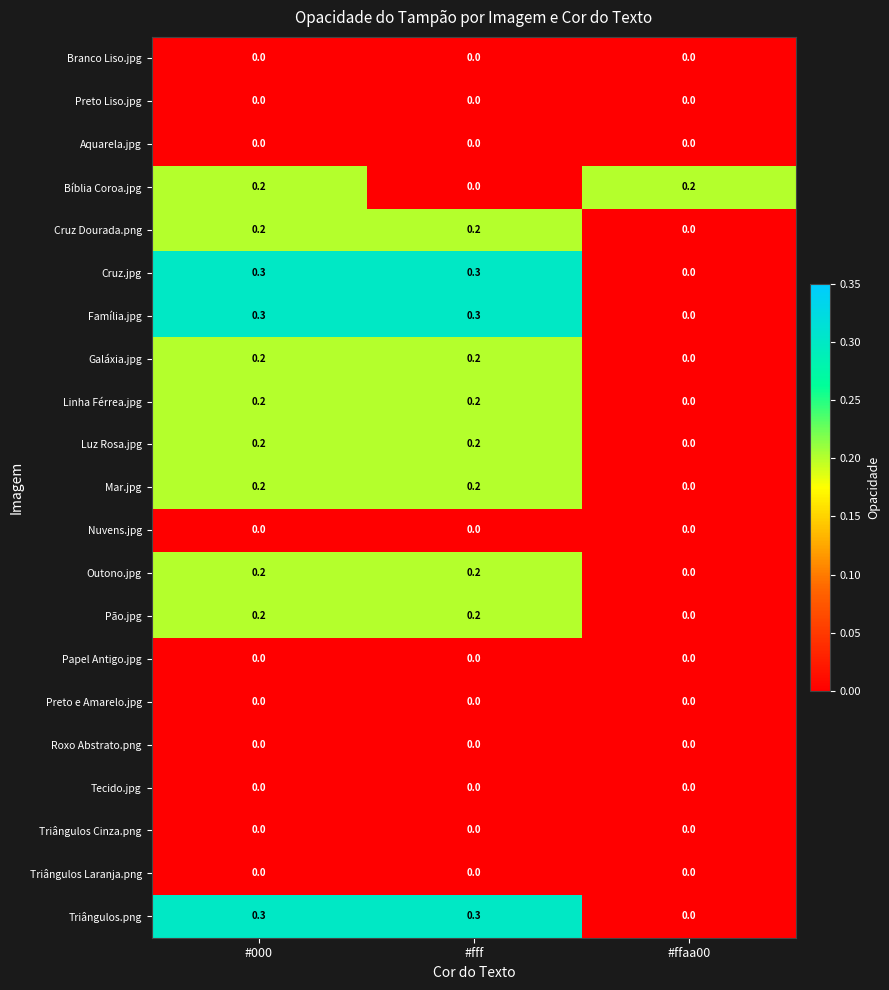

How many data points does each series have?

3